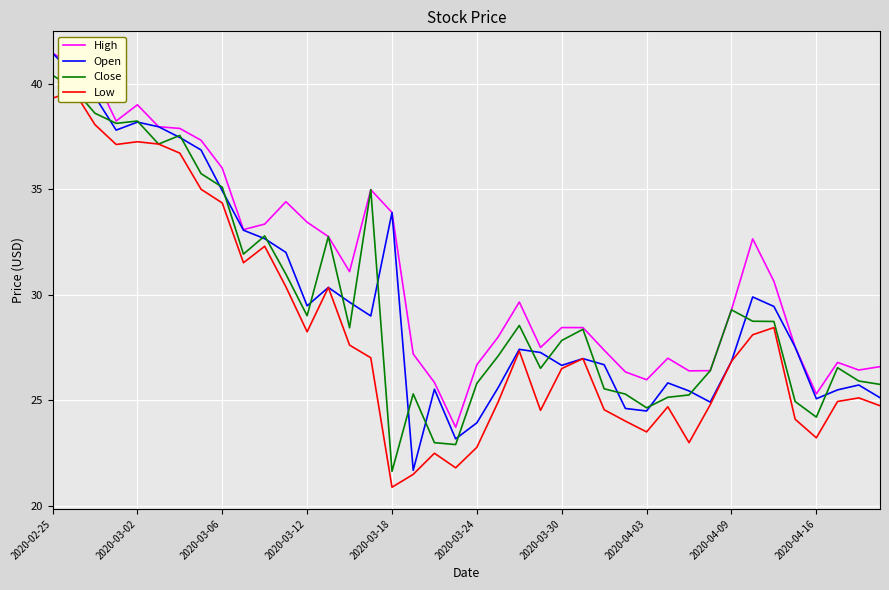

True or false: Low has more than 0 points higher than both neighbors.

True